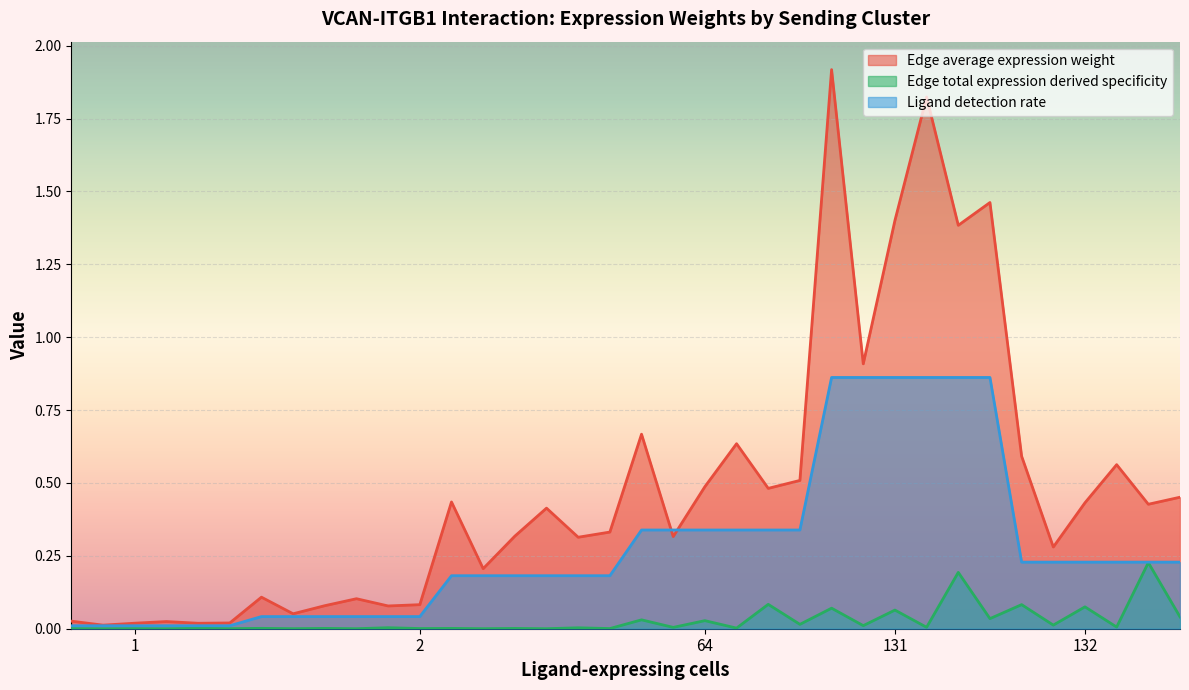

Which series changed the most between 1 and 64?

Edge average expression weight